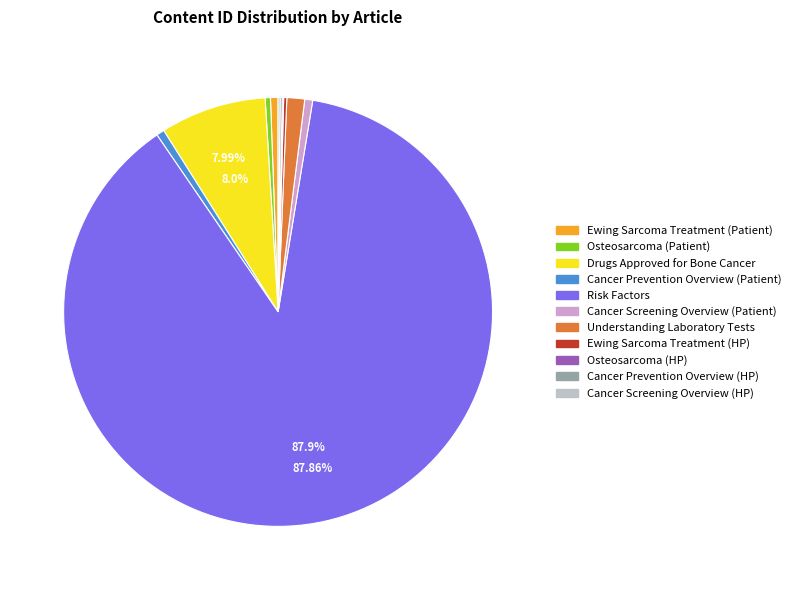

What is the largest slice in the pie chart?

Risk Factors